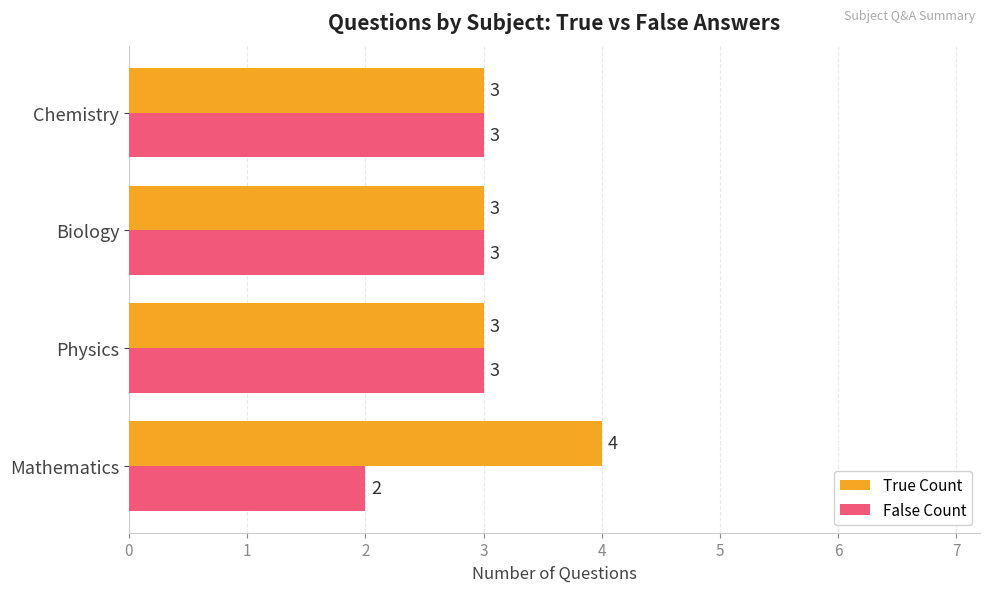

Which category has the highest value across all series?

Mathematics